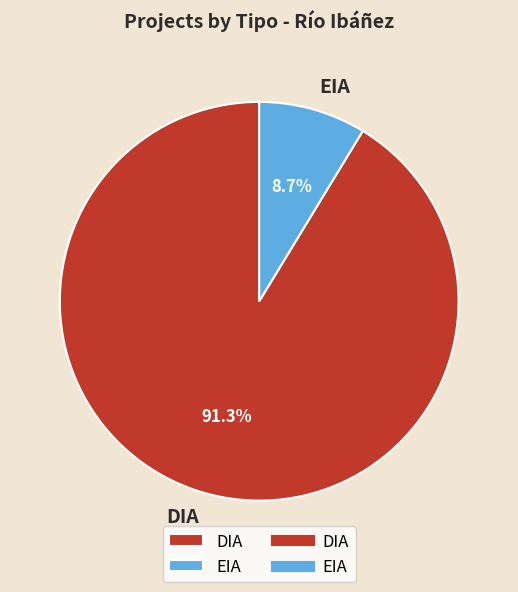

Rank the categories by value from highest to lowest.

DIA, EIA